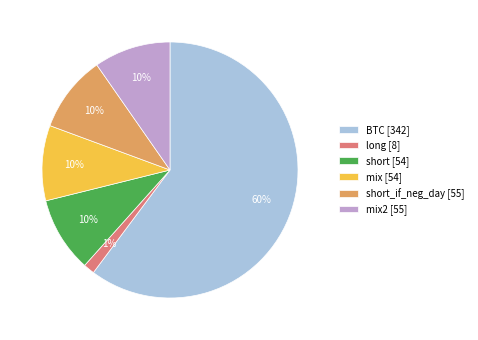

True or false: long [8] accounts for 11% of the total.

False